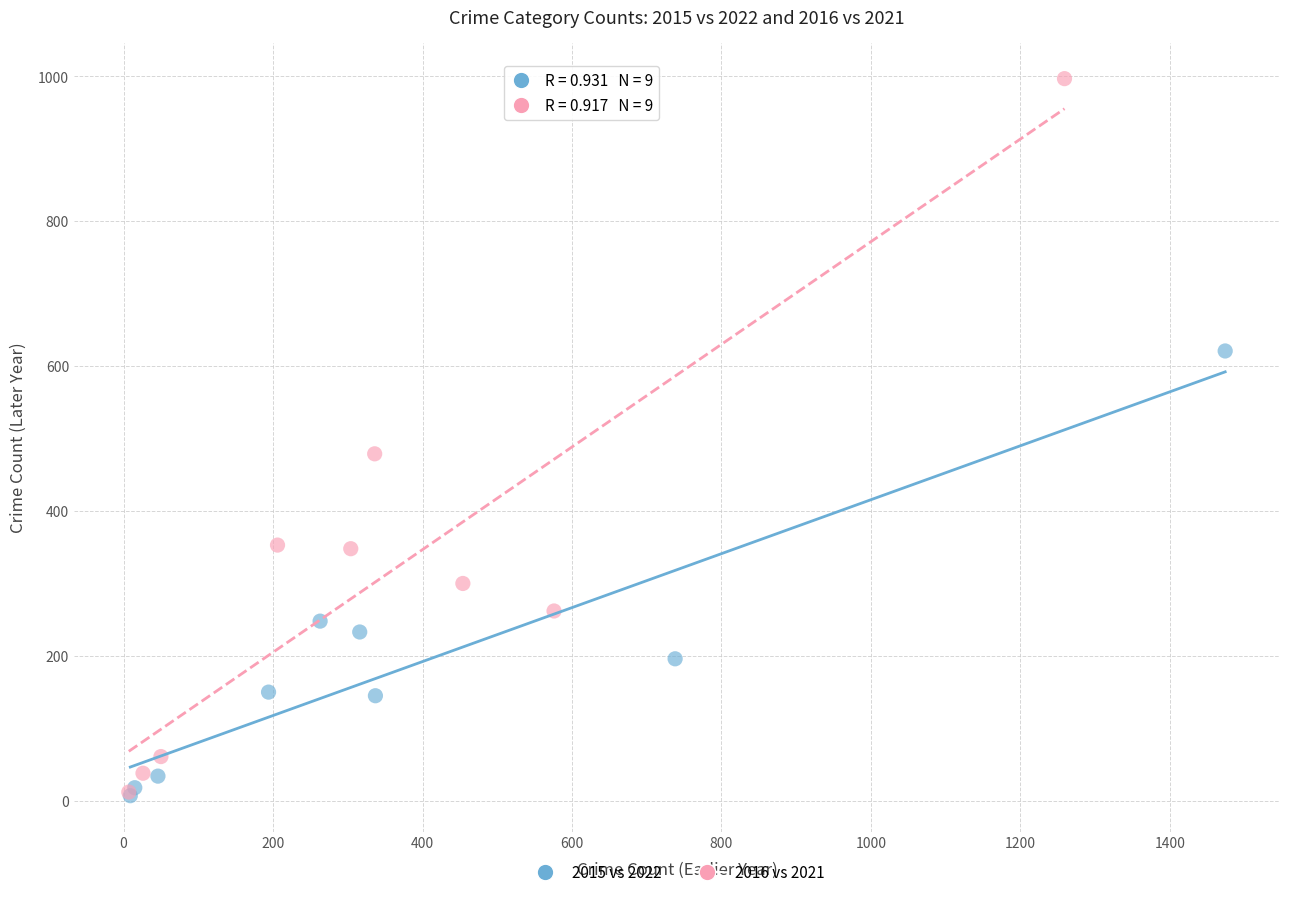

Which series has the largest Y range (max minus min)?

2016 vs 2021